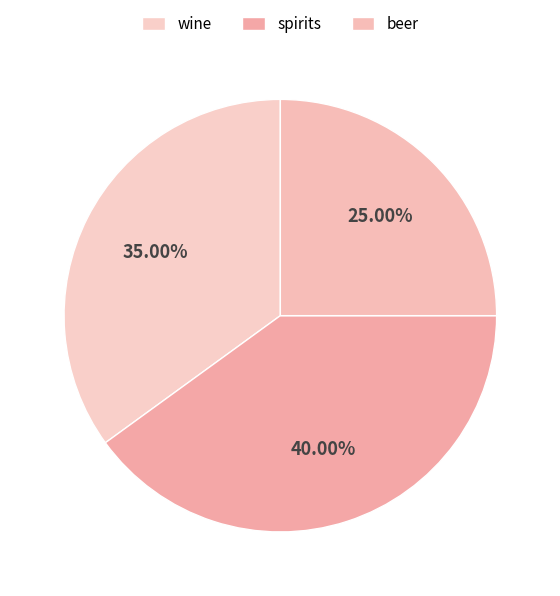

Rank the categories by value from lowest to highest.

beer, wine, spirits